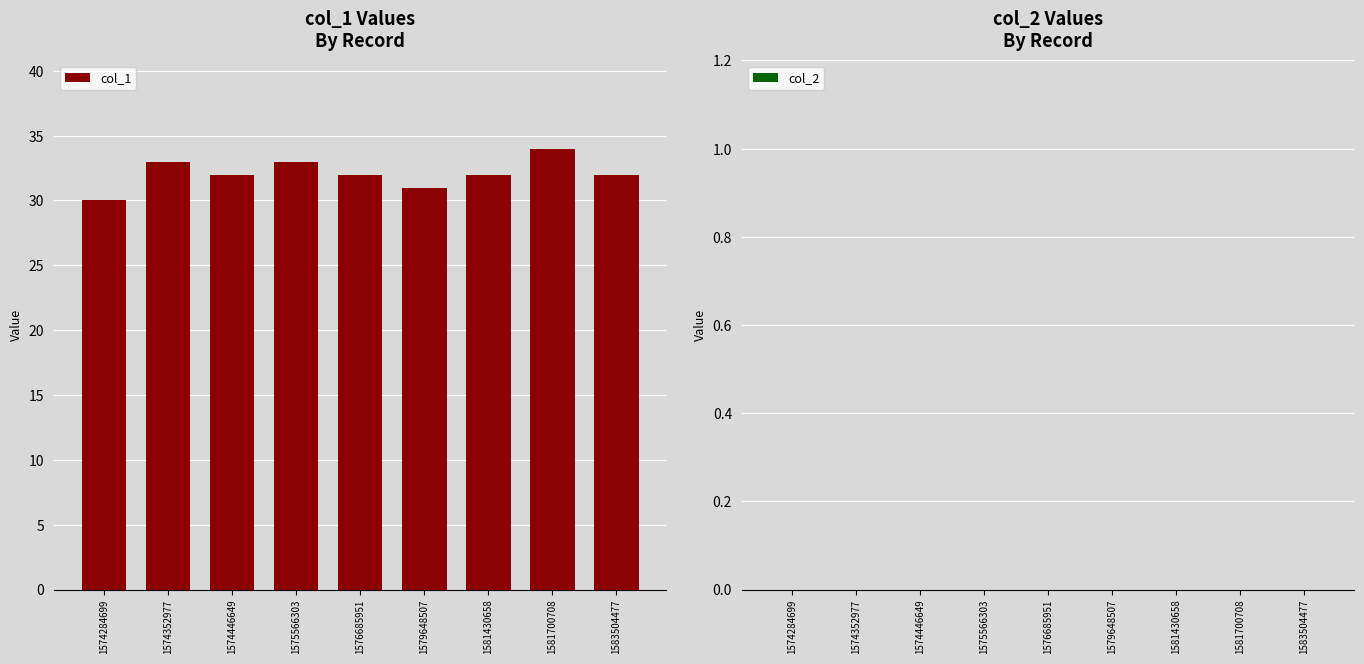

The value at 1574446649 is 19. True or false?

False